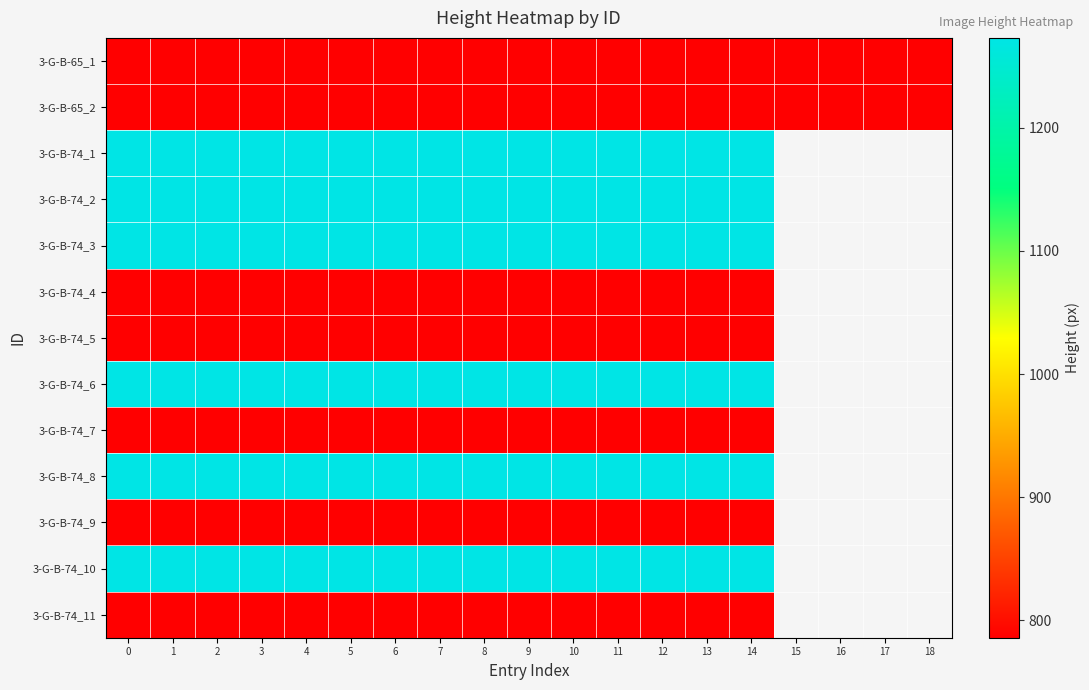

What is the sum of the 3-G-B-74_4 values at 13 and 10?

1572.0